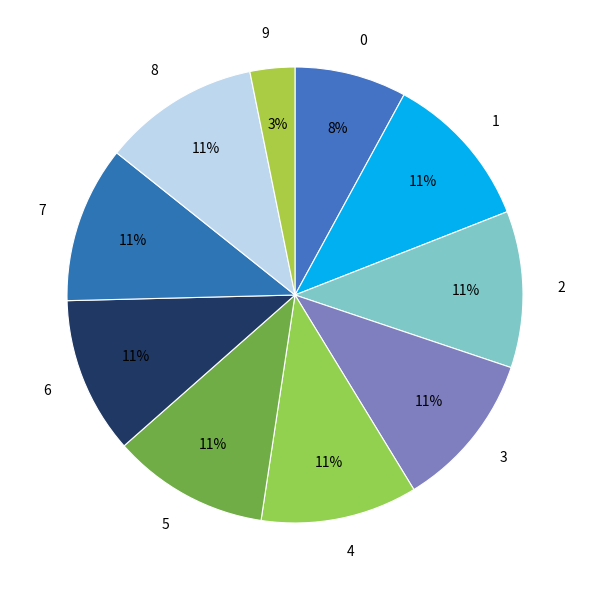

To the nearest percent, what portion does 2 represent?

11%